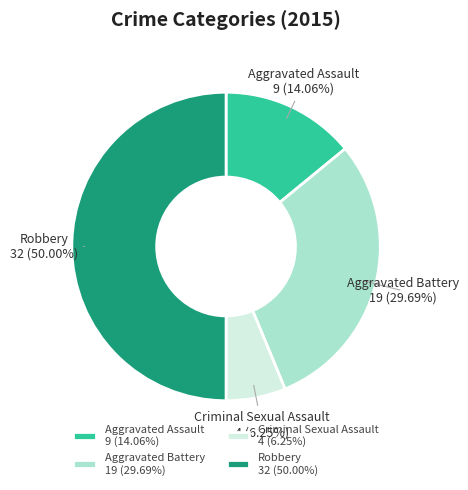

What percentage is the Robbery slice, to the nearest percent?

50%